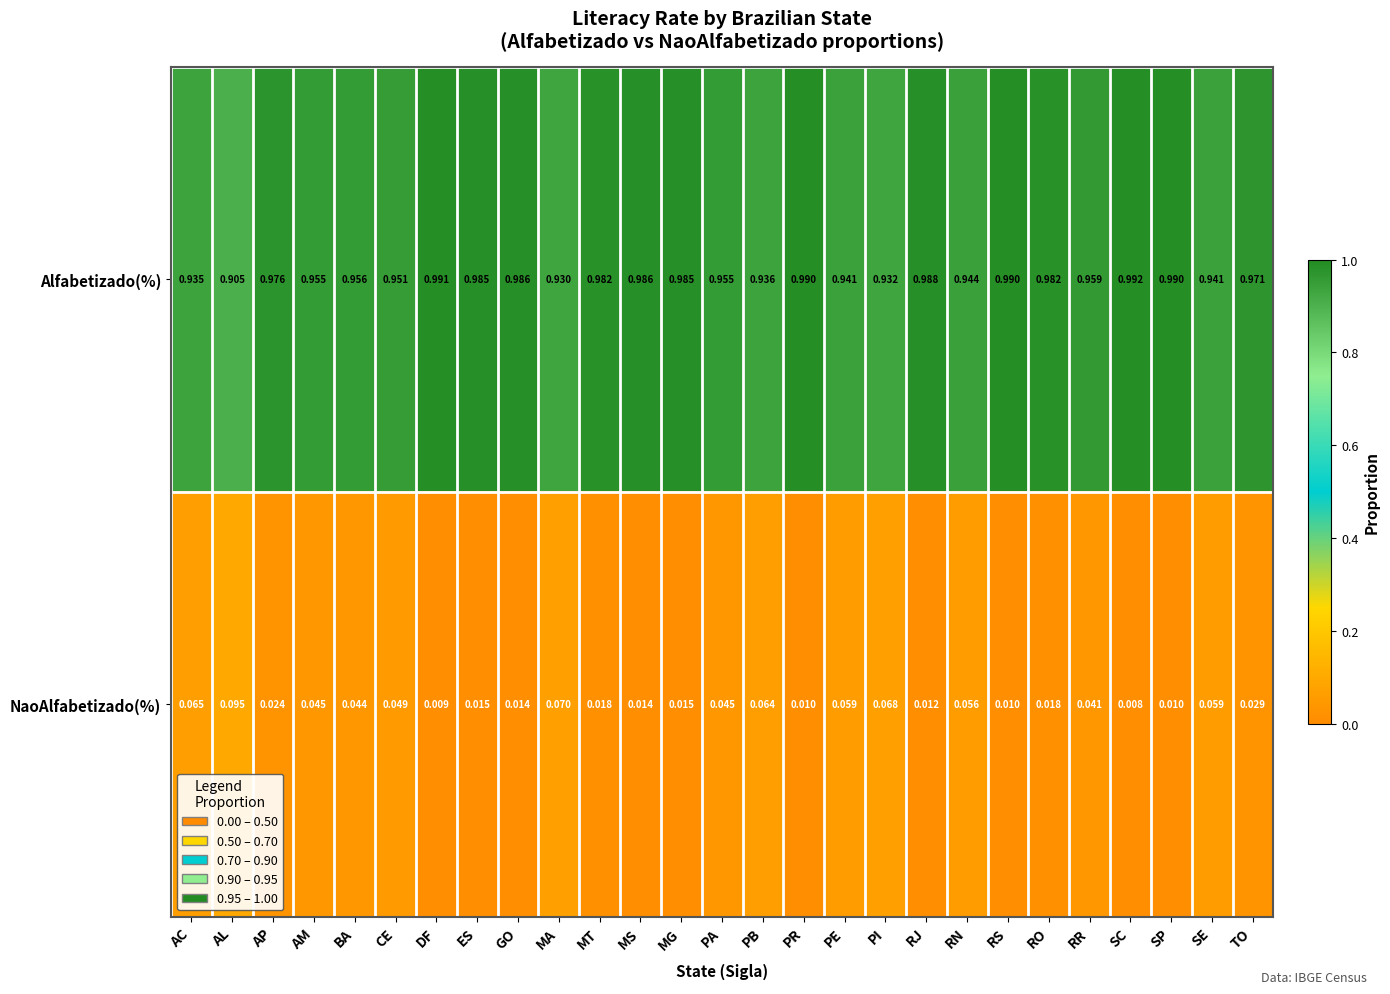

Which series has the largest total across all categories?

Alfabetizado(%)